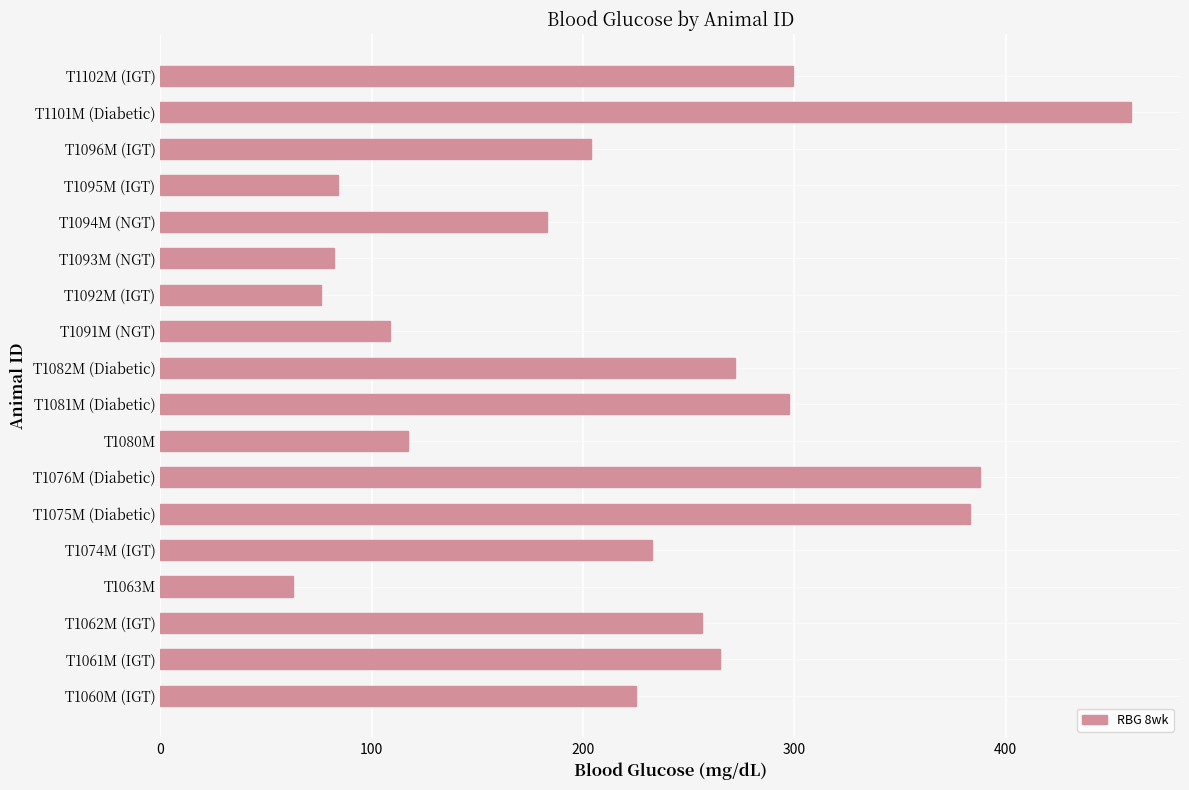

What is the sum of all values?

3995.8